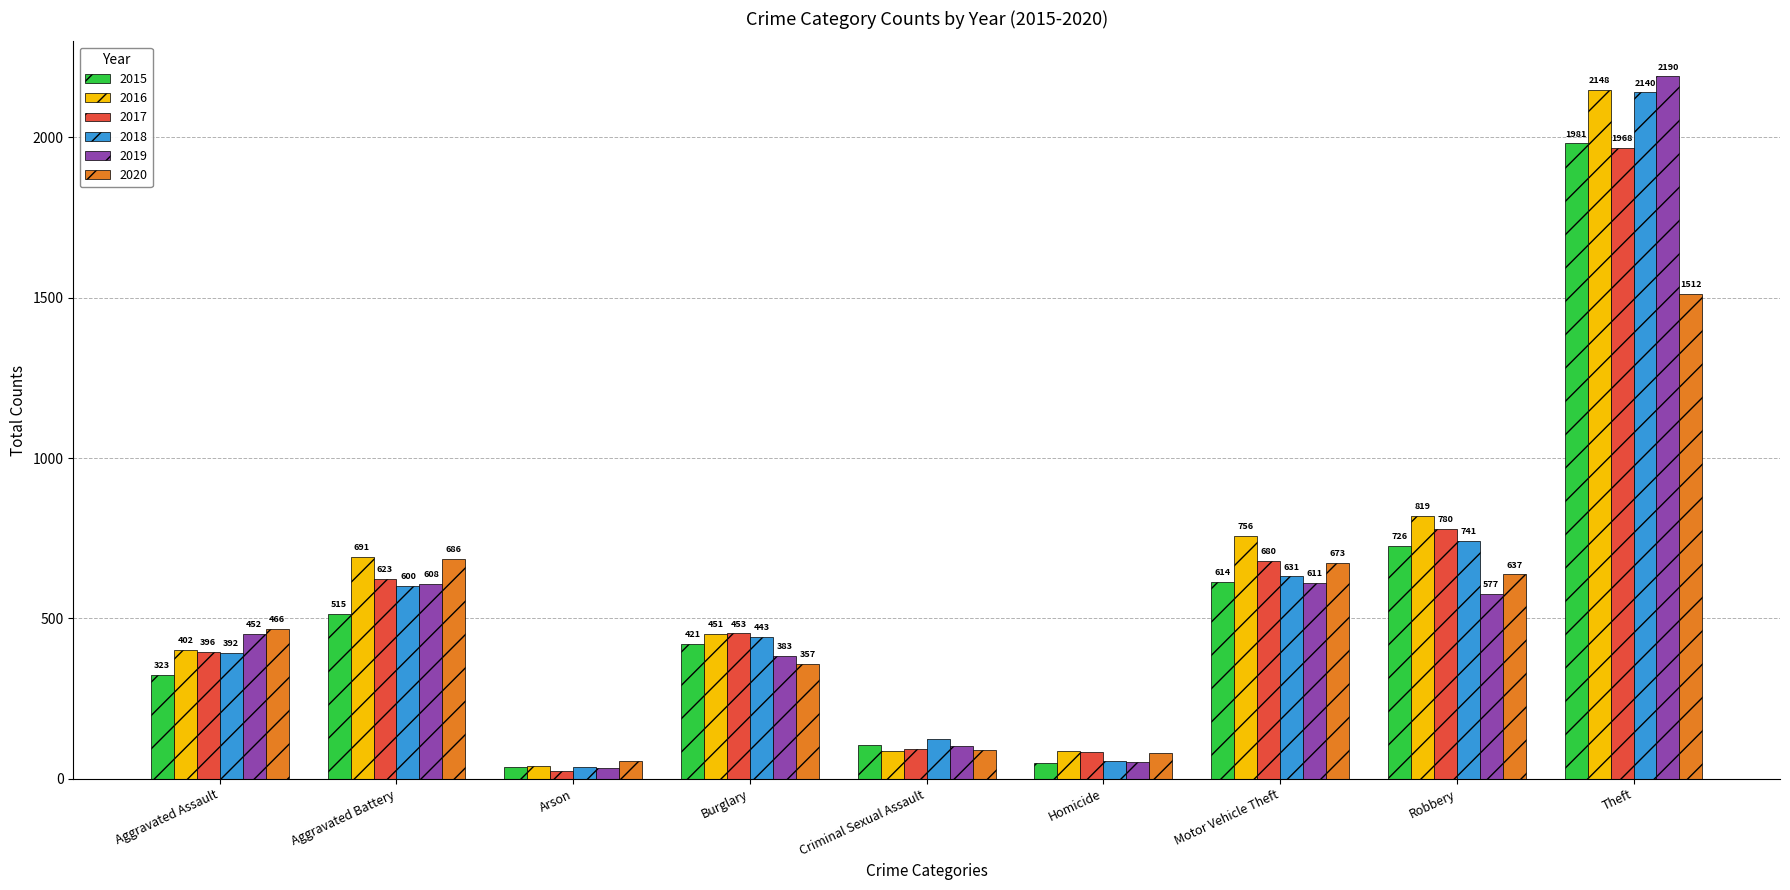

What is the difference between the 2018 values at Aggravated Assault and Arson?

355